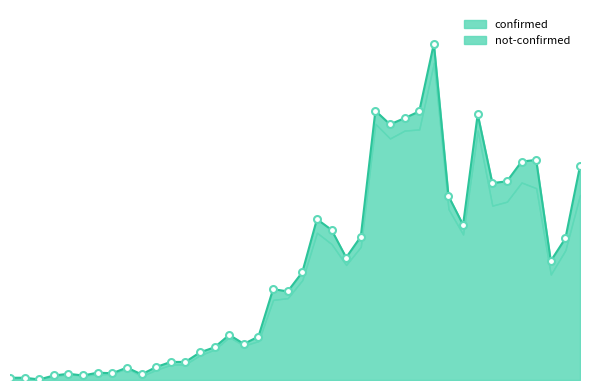

At which category does the chart reach its peak across all series?

2020-03-27